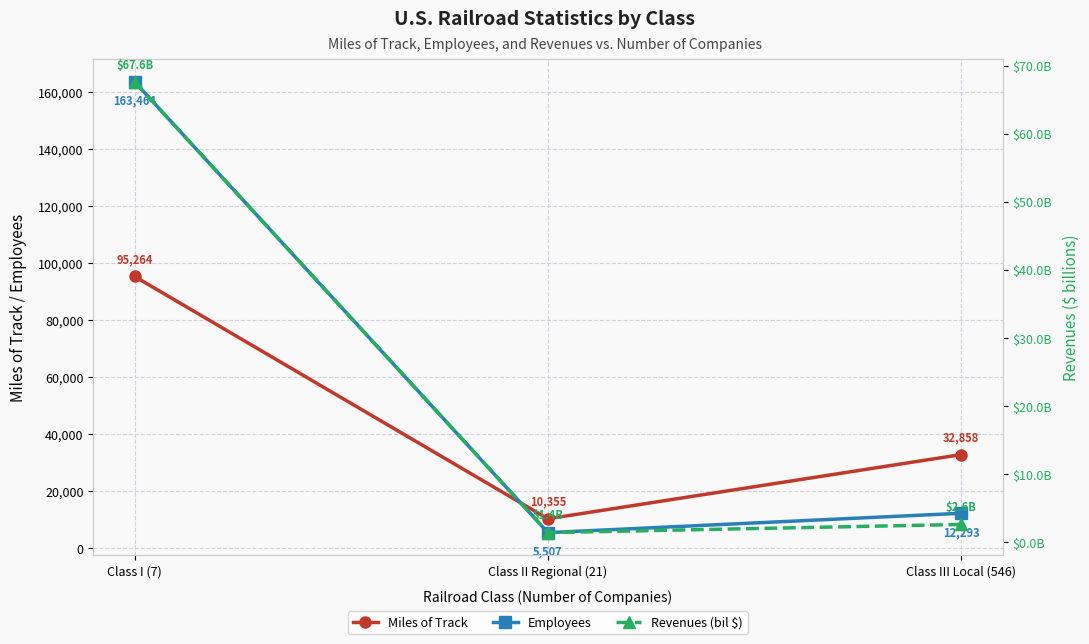

List the labels in order of Revenues (bil $) value, smallest first.

Class II Regional (21), Class III Local (546), Class I (7)